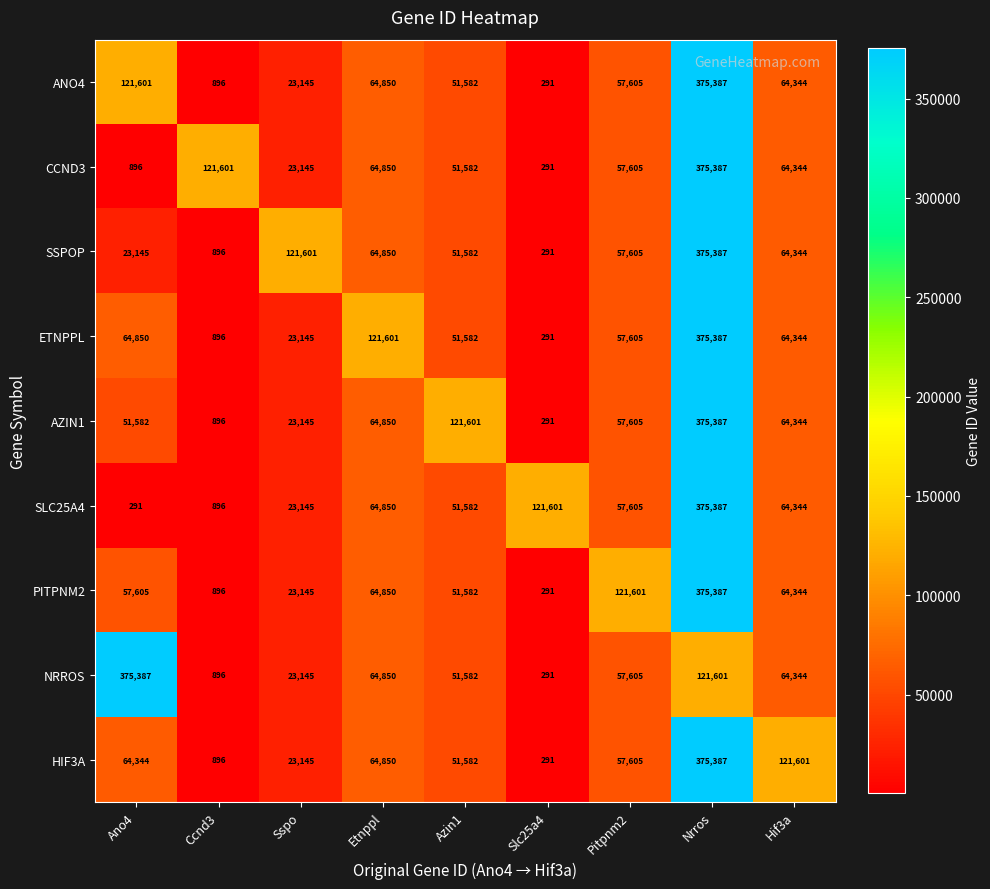

True or false: NRROS has a value of 25530 at Etnppl.

False